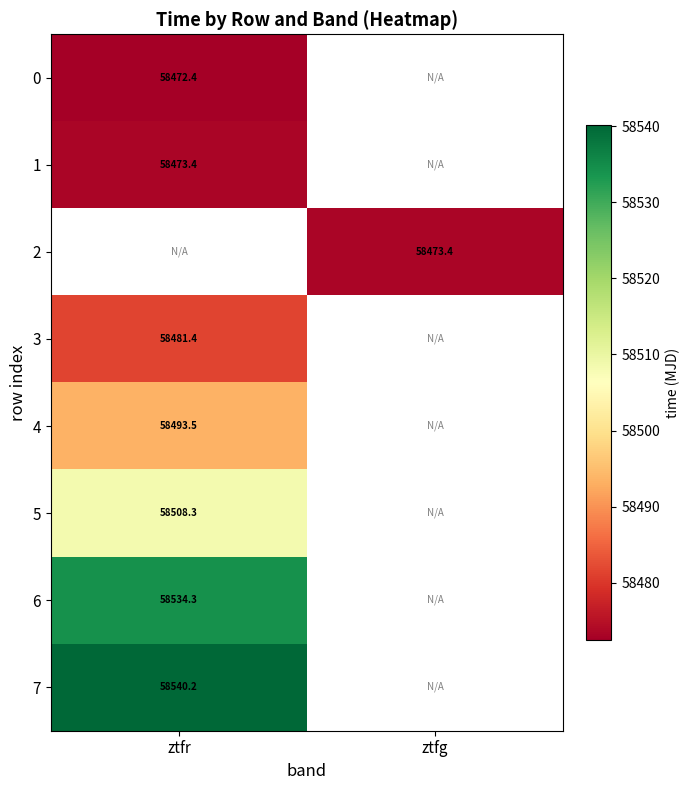

Between ztfg and ztfr, which is larger?

ztfr